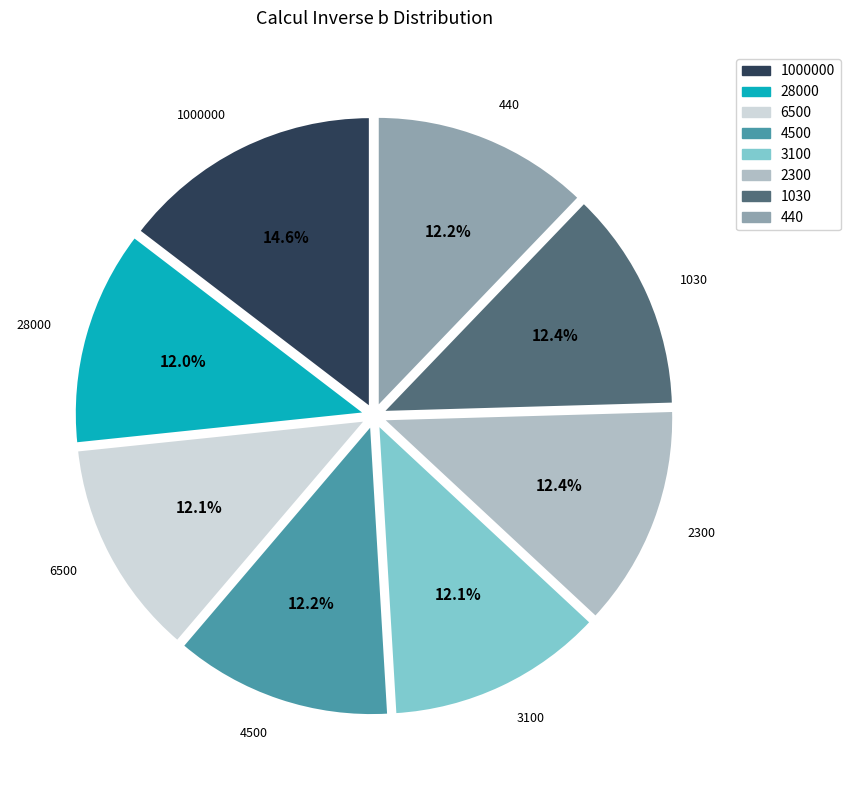

How many segments does this pie chart have?

8